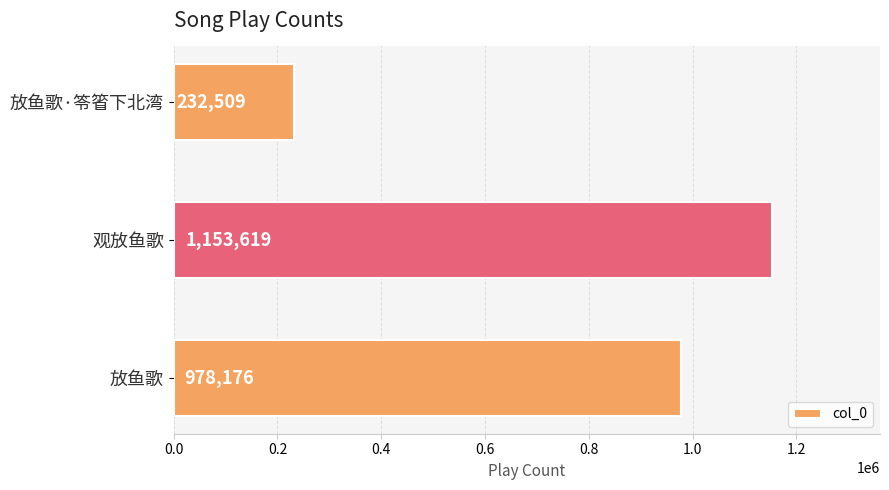

Reading top to bottom, transcribe all the data shown in this chart.

放鱼歌·笭箵下北湾=232509	观放鱼歌=1153619	放鱼歌=978176